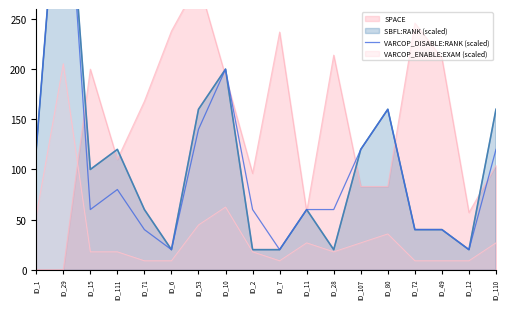

What is the label of the 1st point from the right?

ID_110